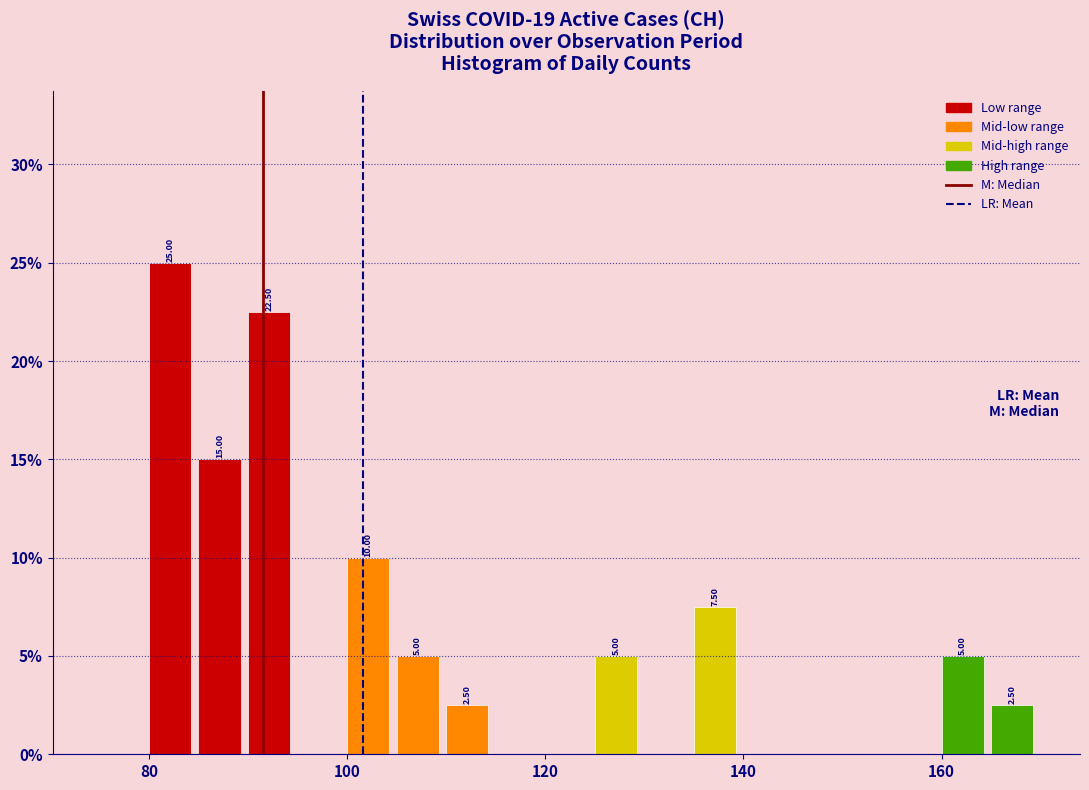

Around what value on the x-axis is the tallest bar? Give the approximate position of its centre, as read against the axis.

82